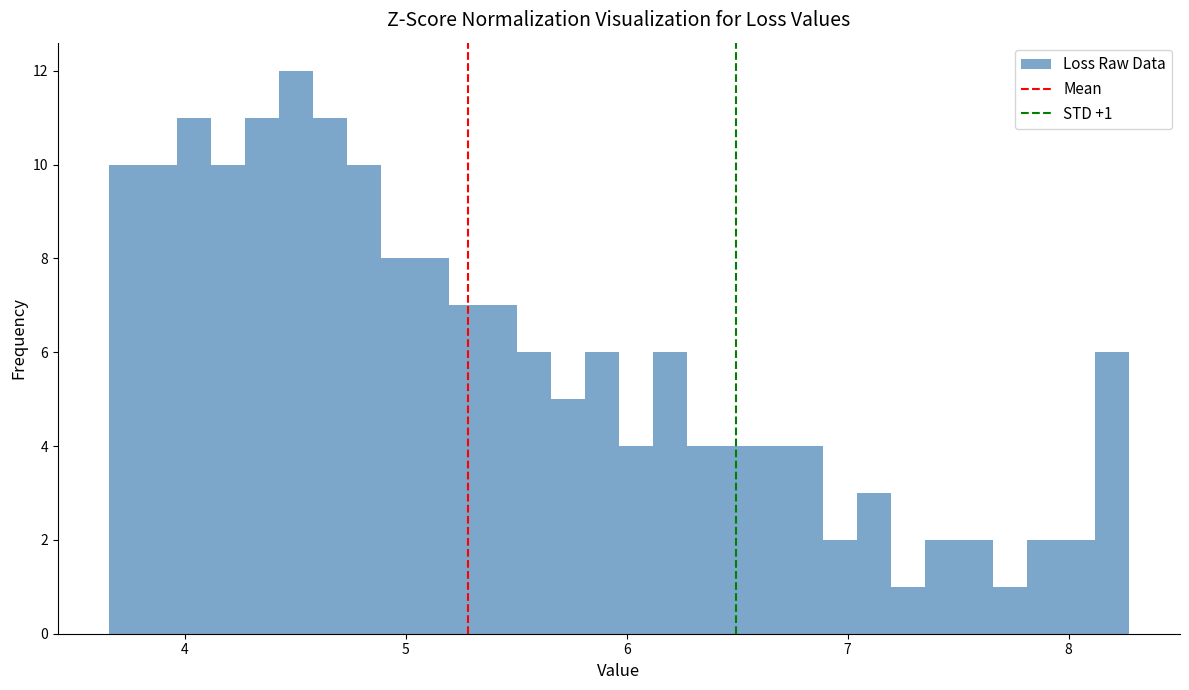

Read against the x-axis, roughly where is the centre of the tallest bar?

4.5